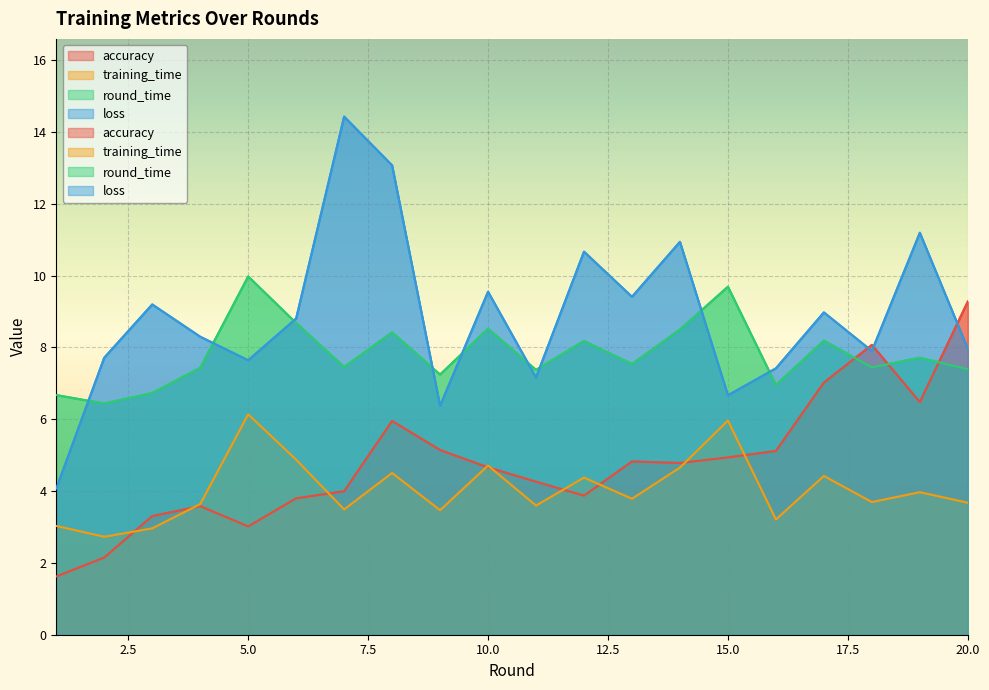

What is the maximum value for round_time?

10.0